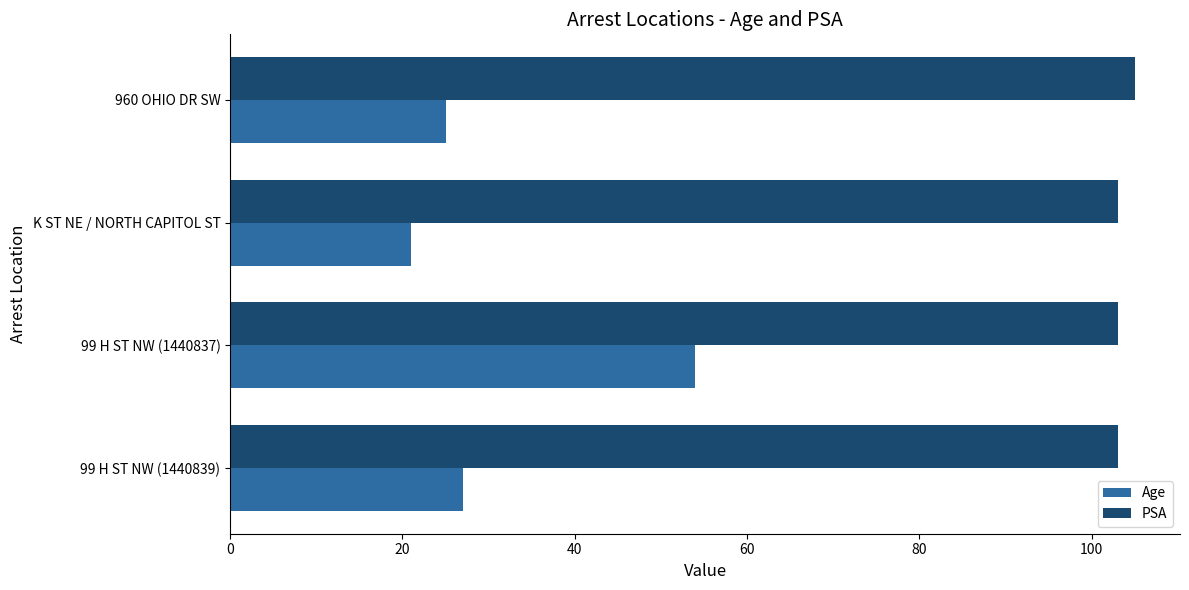

Rank the series by their maximum value, from highest to lowest.

PSA, Age